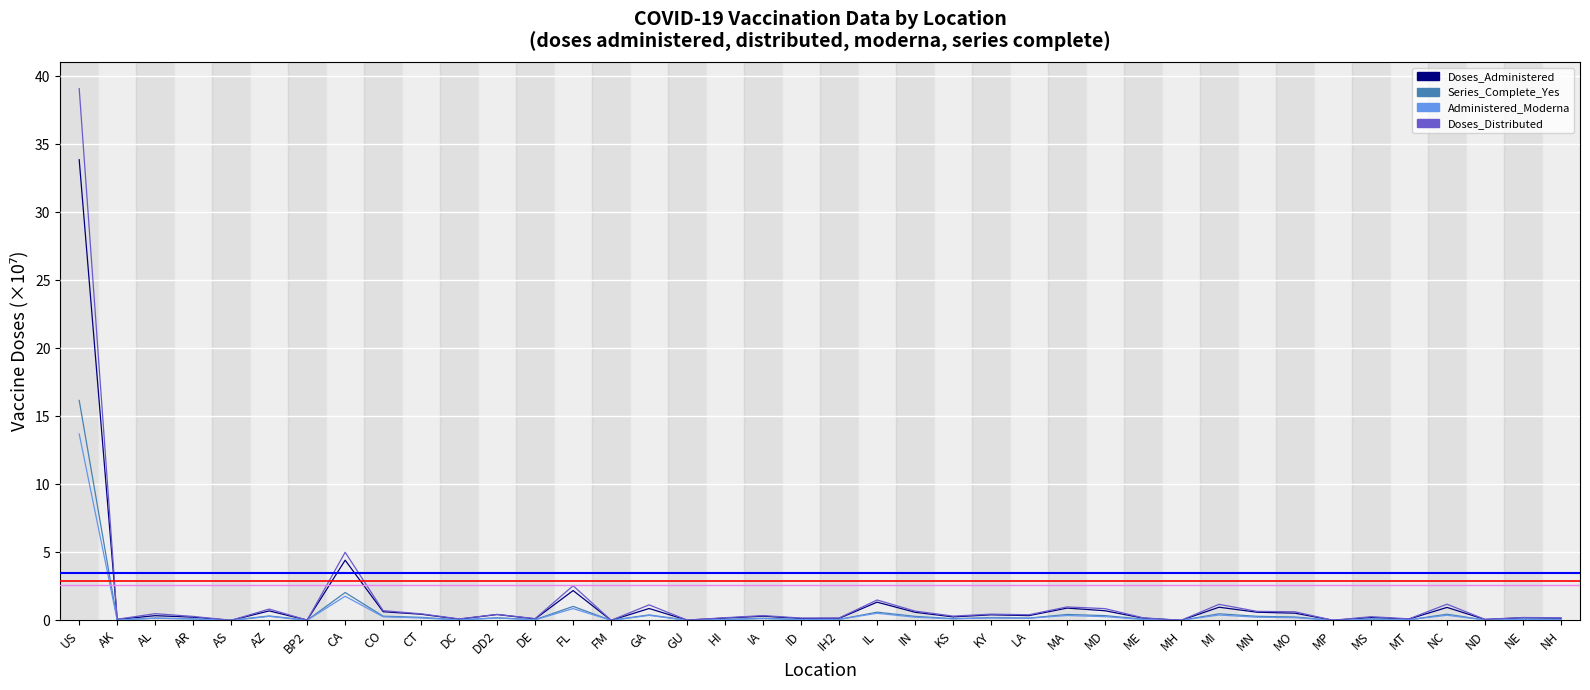

What is the greatest value displayed?

39.1